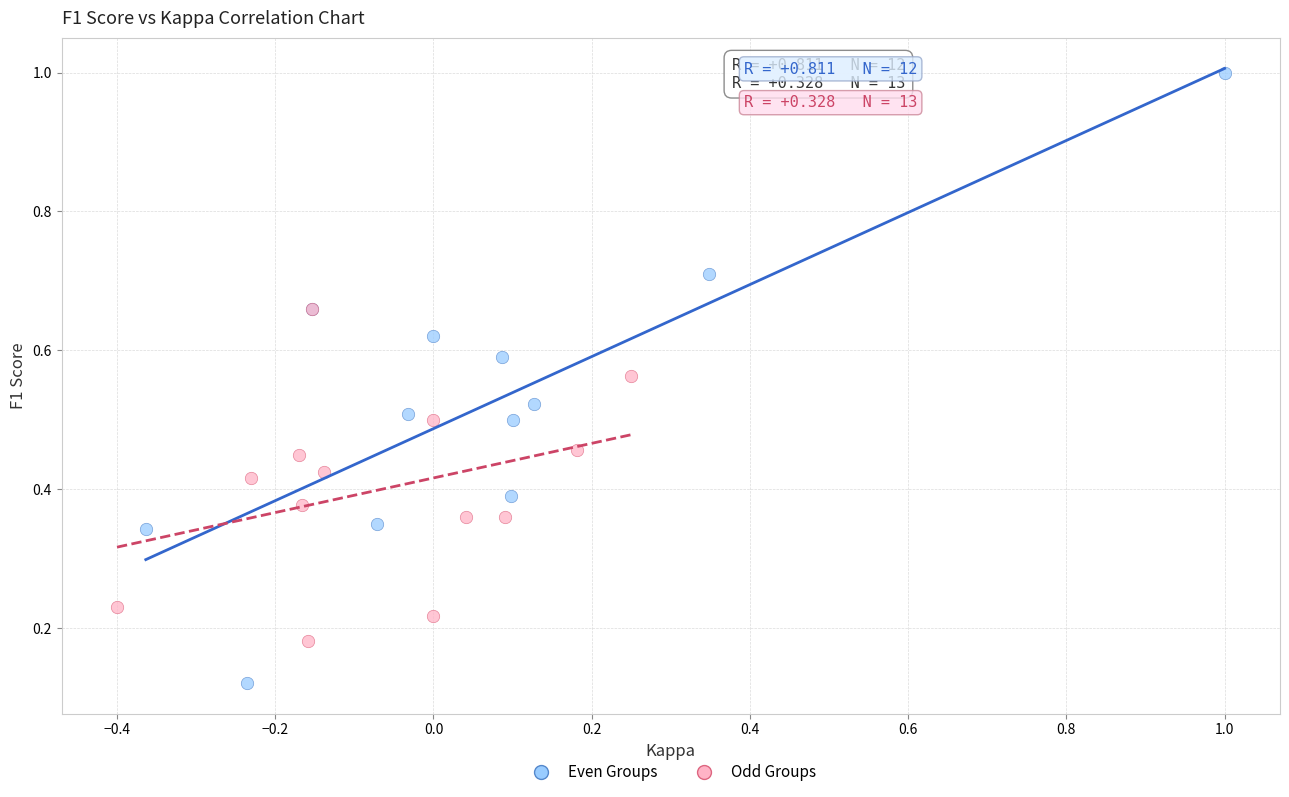

Which series contains the lowest Y value?

Even Groups